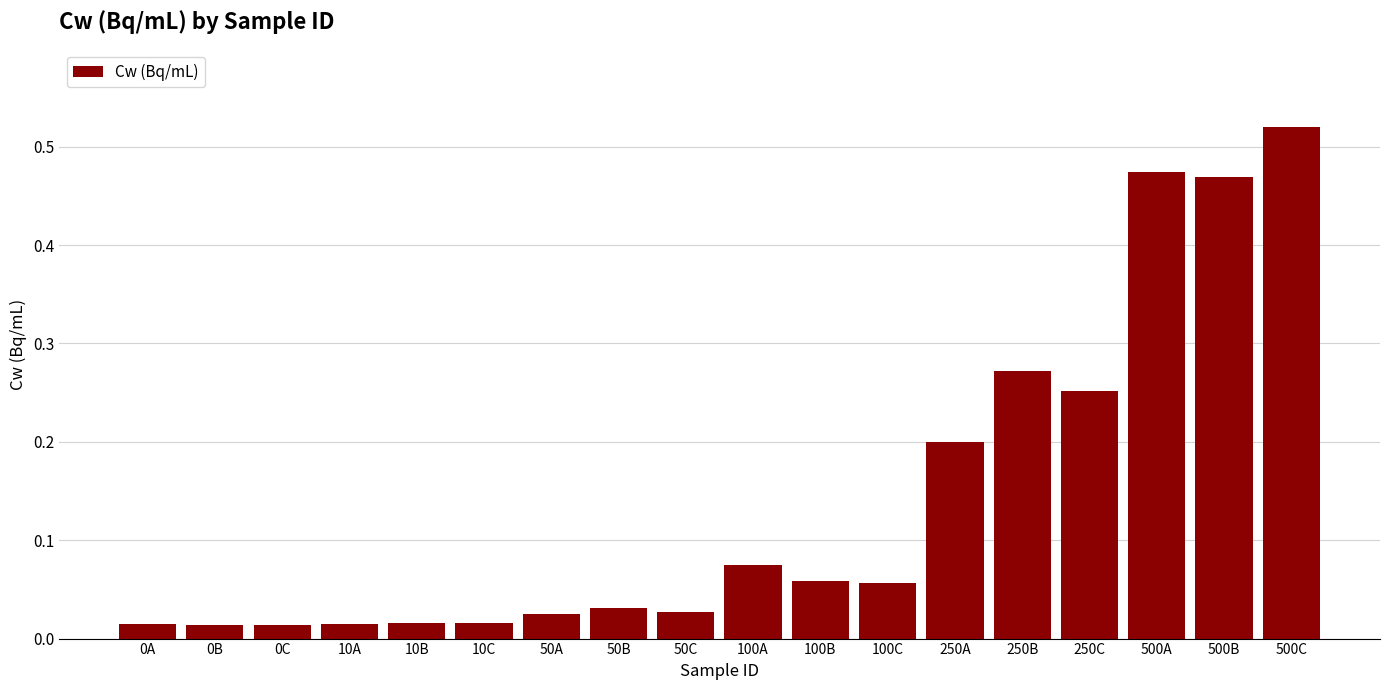

Which category has the highest value across all series?

500C